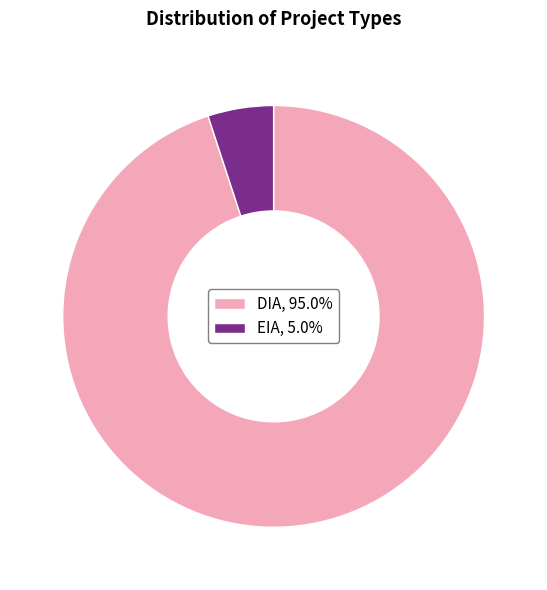

Approximately how many times larger is the value at DIA compared to EIA?

18.9